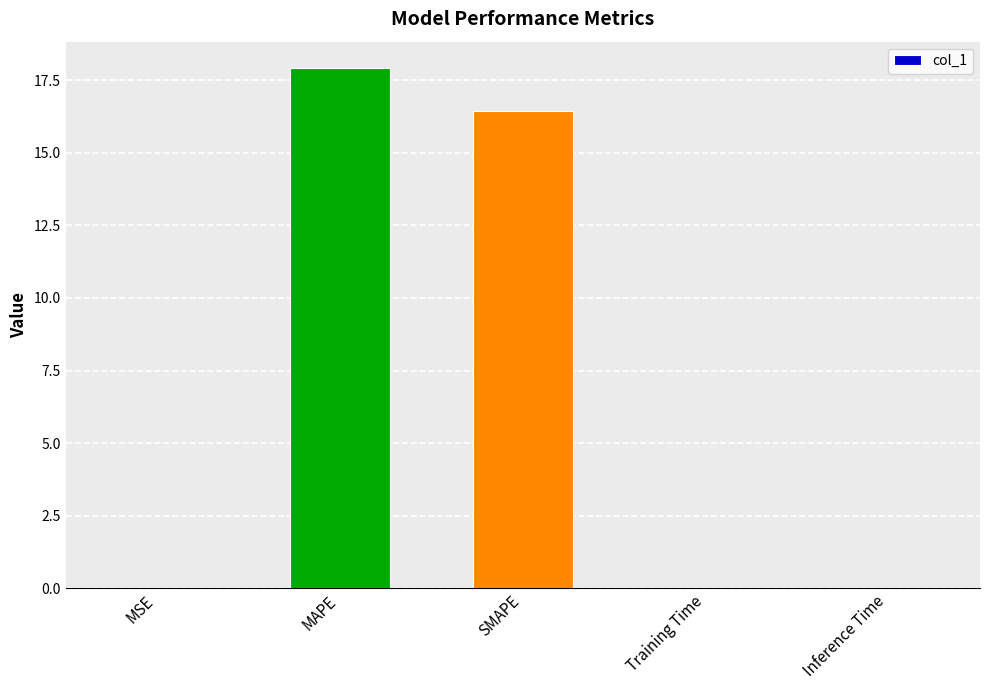

What is the approximate value at SMAPE?

16.5